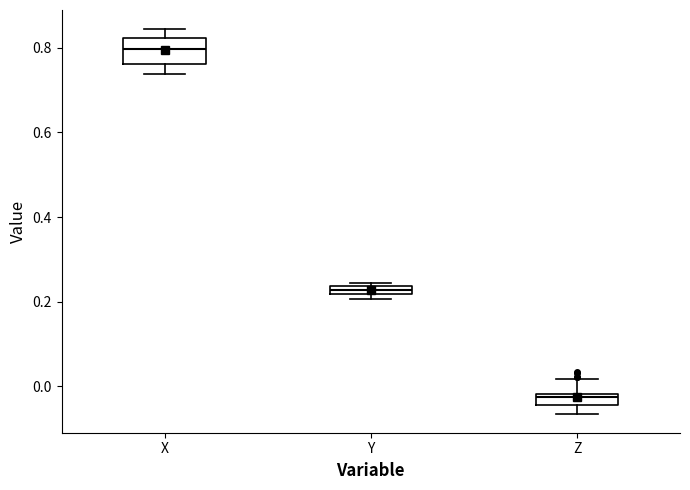

Which box has the lowest median line?

Z